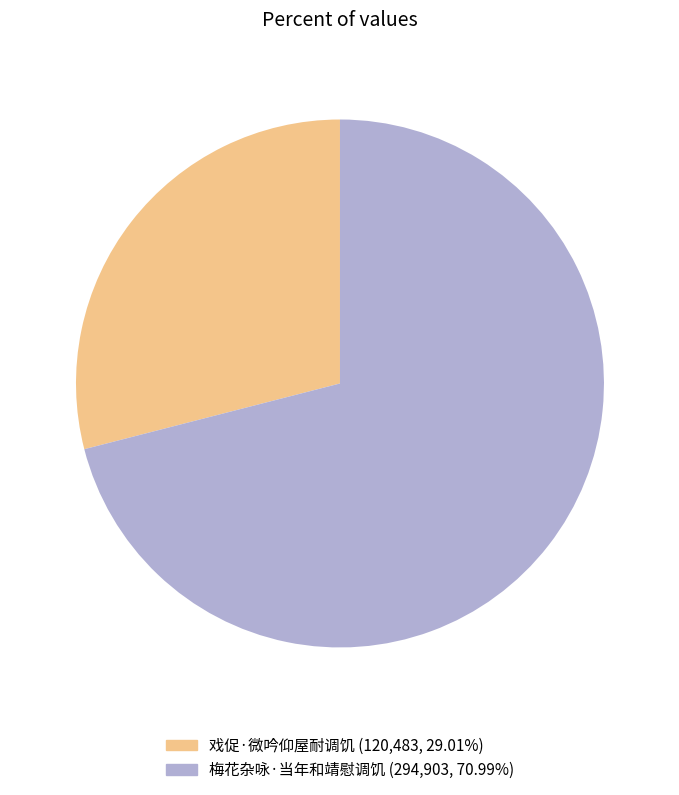

Do 戏促·微吟仰屋耐调饥 and 梅花杂咏·当年和靖慰调饥 together represent more than half of the pie?

Yes